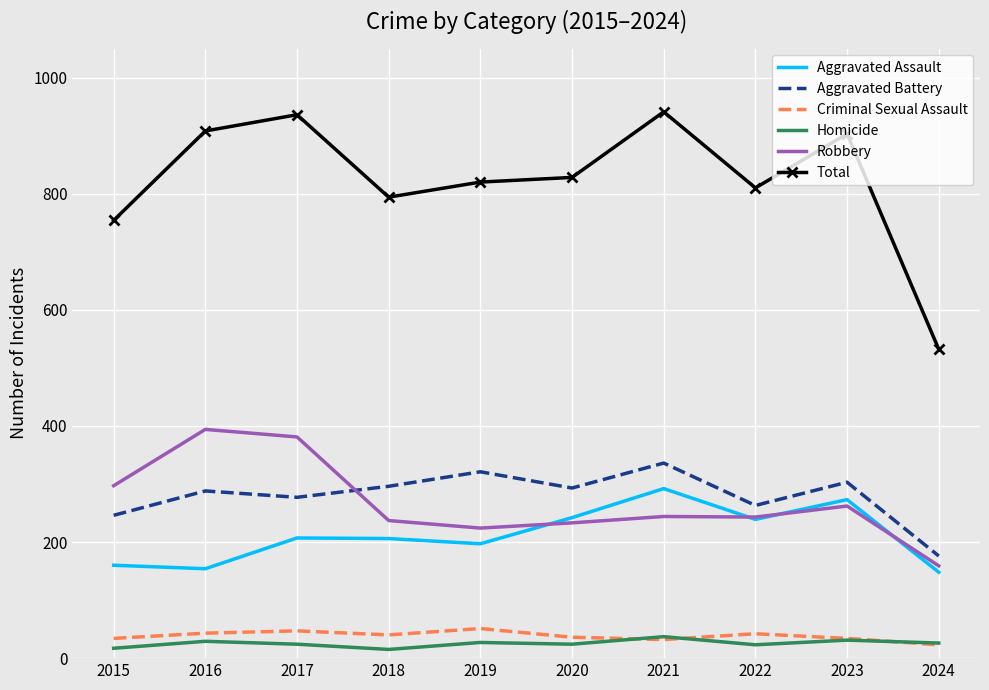

What is the sum of all Total values?

8226